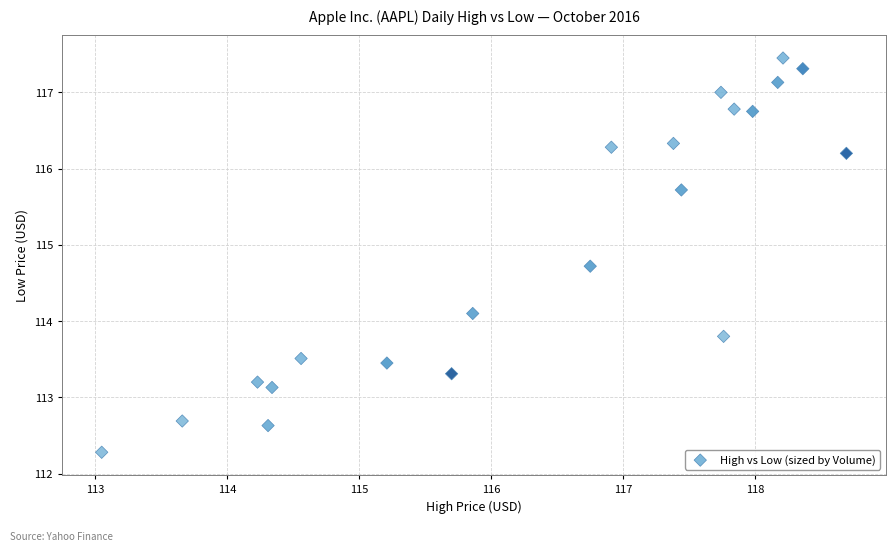

What is the range of Y values (max minus min)?

5.2